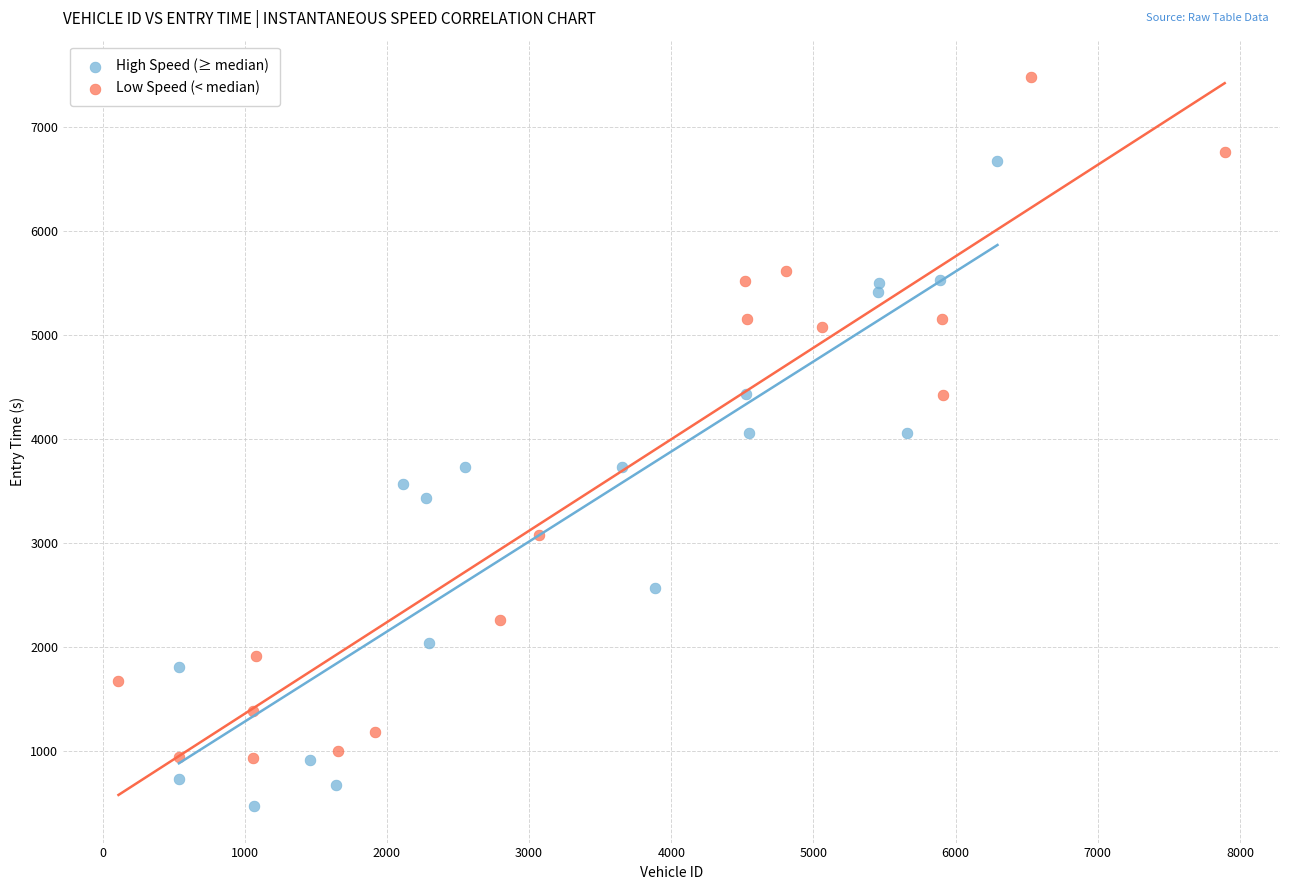

Which series contains the lowest Y value?

High Speed (≥ median)